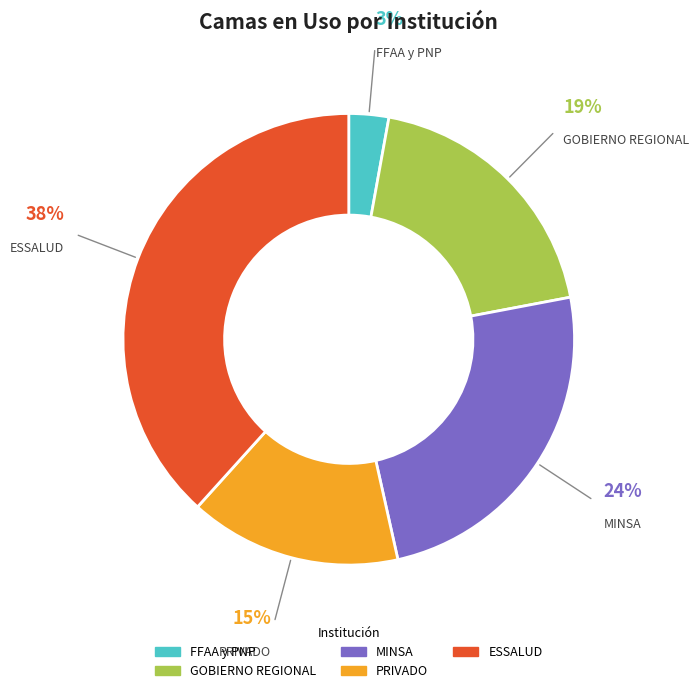

What is the largest slice in the pie chart?

ESSALUD